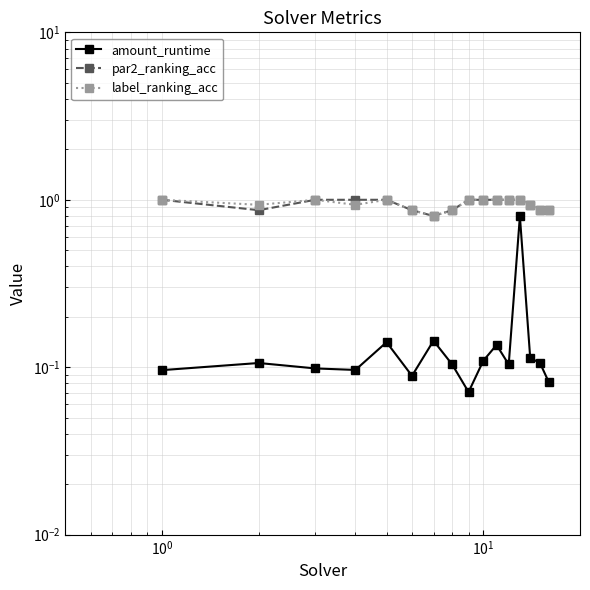

Reading left to right, extract all data points from this chart.

amount_runtime: 0.1	0.1	0.1	0.1	0.1	0.1	0.1	0.1	0.1	0.1	0.1	0.1	0.8	0.1	0.1	0.1
par2_ranking_acc: 1.0	0.9	1.0	1.0	1.0	0.9	0.8	0.9	1.0	1.0	1.0	1.0	1.0	0.9	0.9	0.9
label_ranking_acc: 1.0	0.9	1.0	0.9	1.0	0.9	0.8	0.9	1.0	1.0	1.0	1.0	1.0	0.9	0.9	0.9